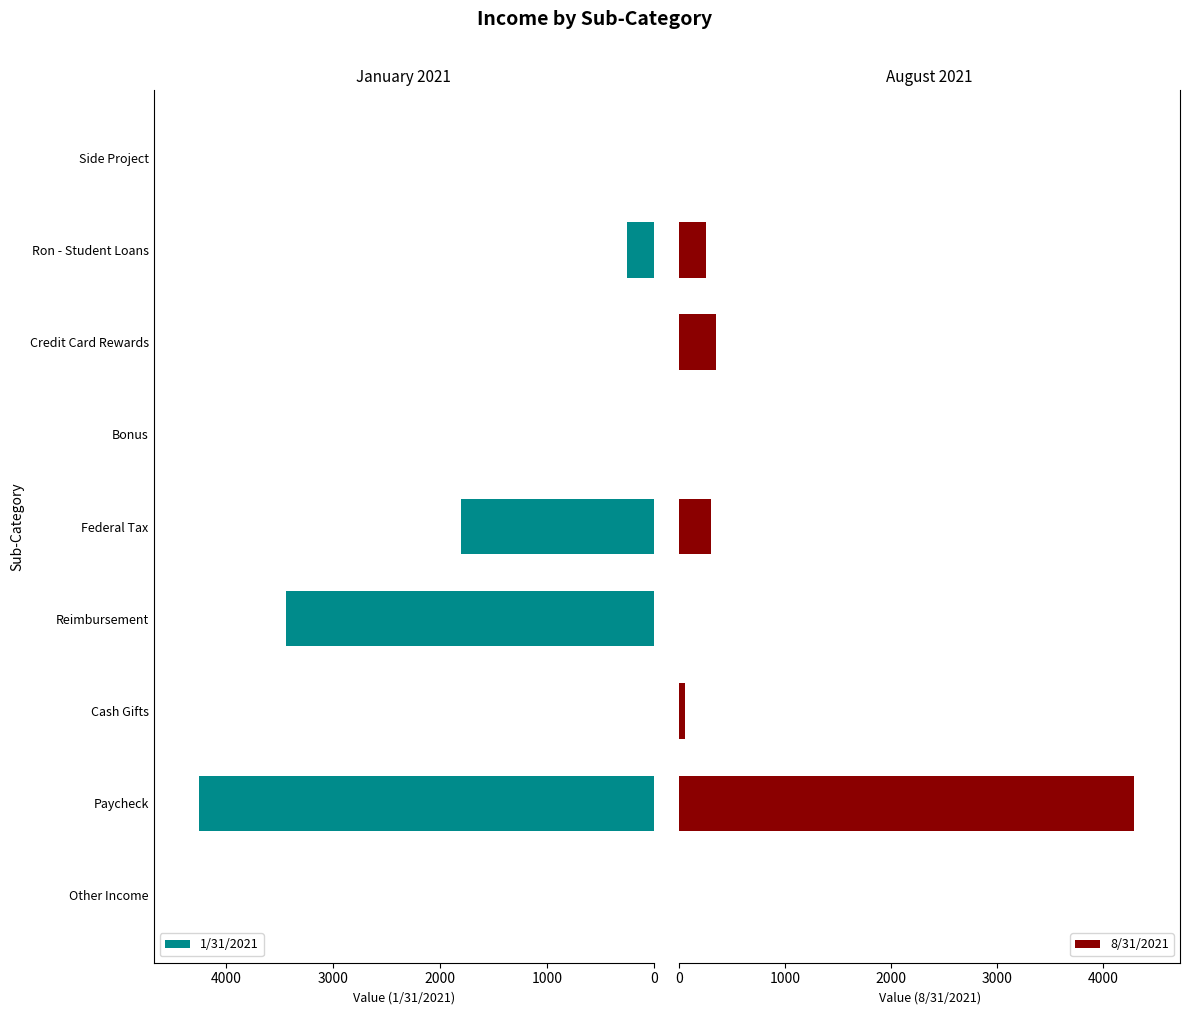

Is it true that 1/31/2021 equals 5405 at Reimbursement?

False